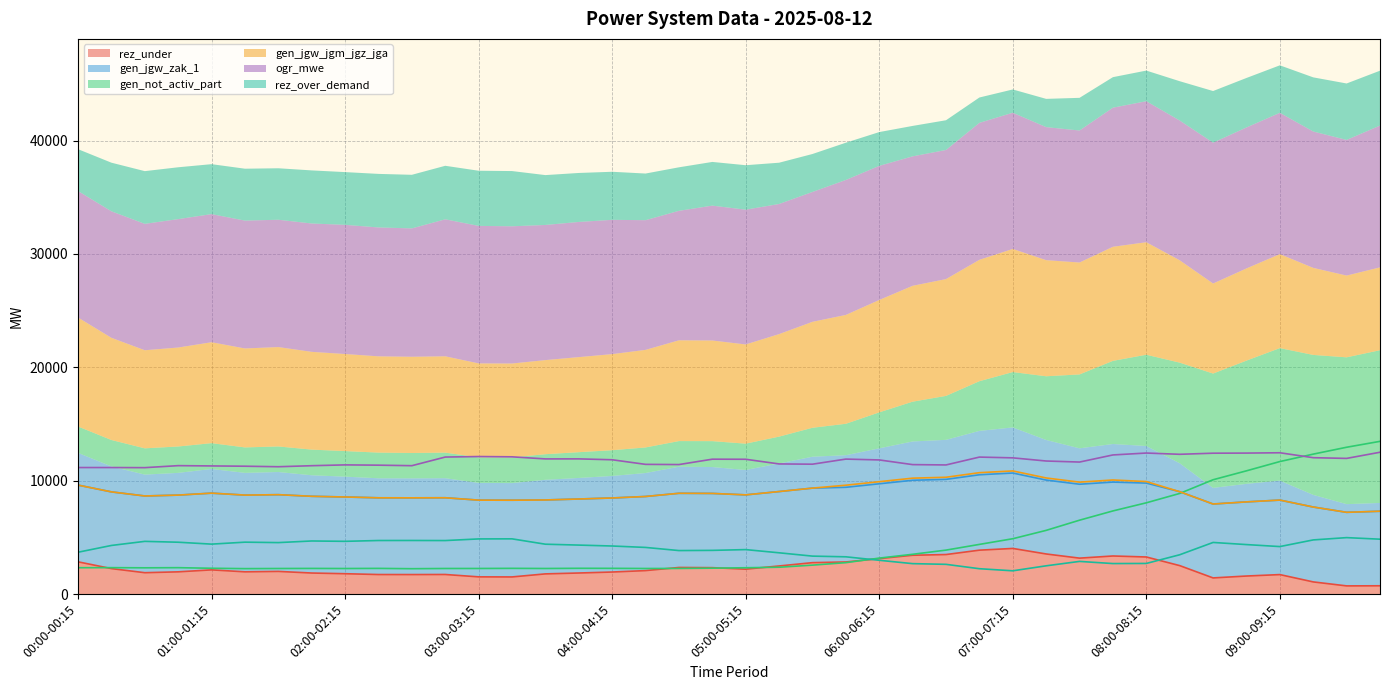

At which category does gen_not_activ_part reach its first local valley?

00:30-00:45